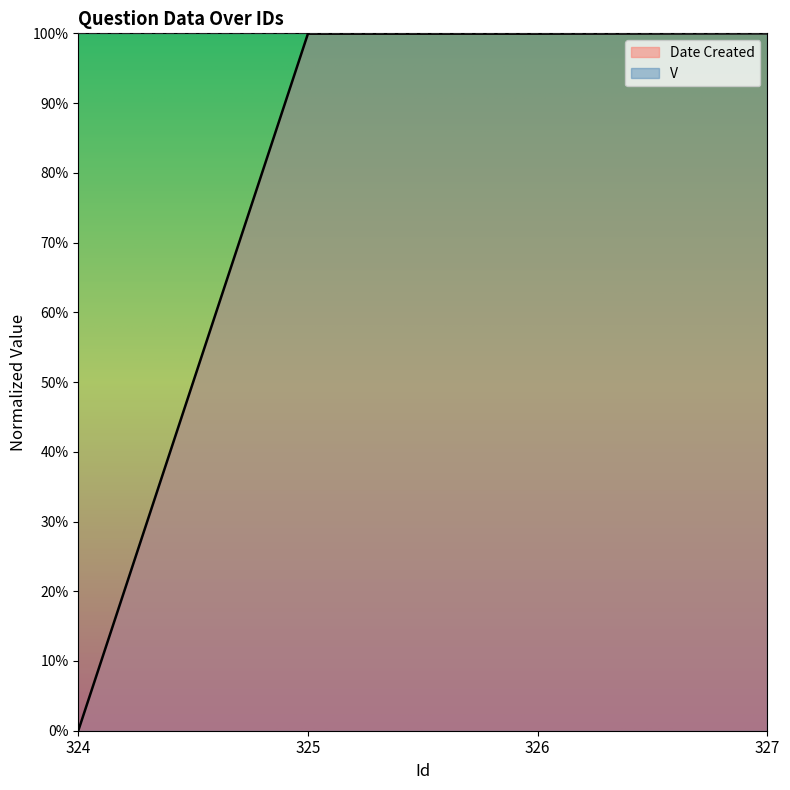

True or false: there are more than 1 points higher than both neighbors.

False